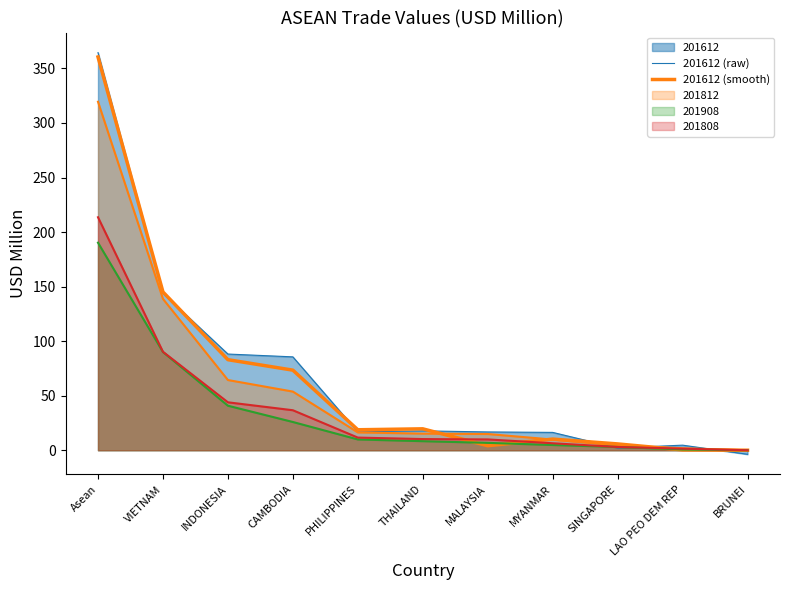

What is the smallest value displayed?

-3.7